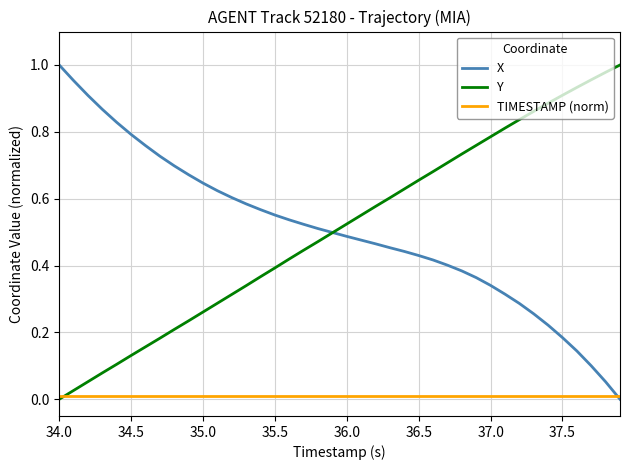

At how many categories does at least one series exceed 0?

40